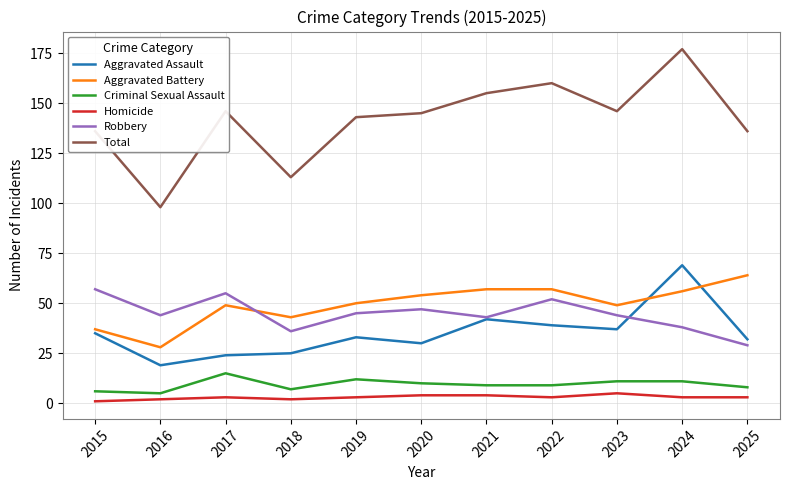

True or false: Homicide has more than 1 interior local peaks.

True